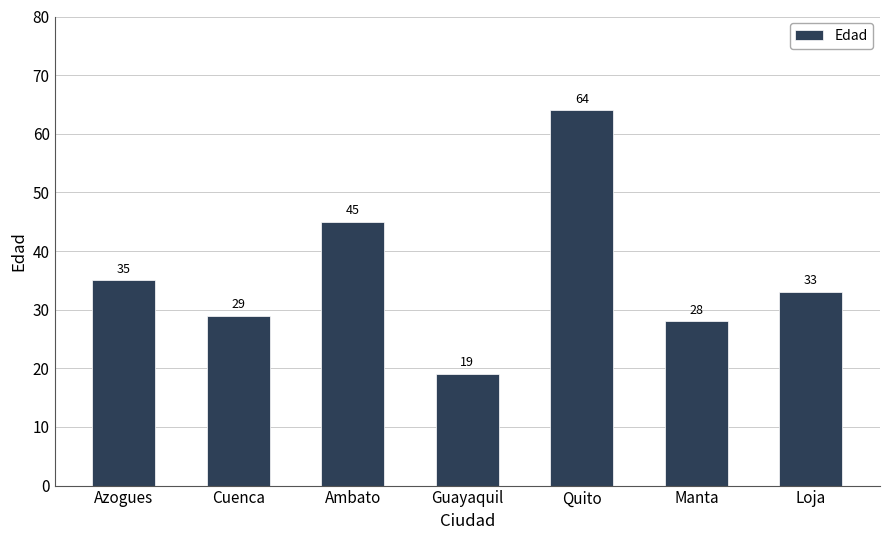

Reading right to left, what are all the values shown in this chart?

33	28	64	19	45	29	35